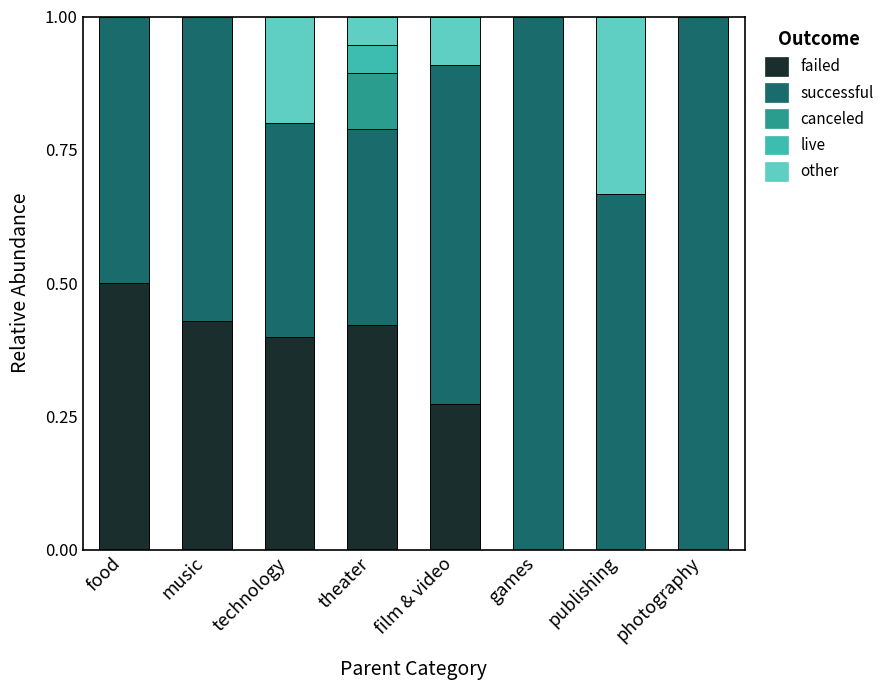

Are the bars horizontal?

No